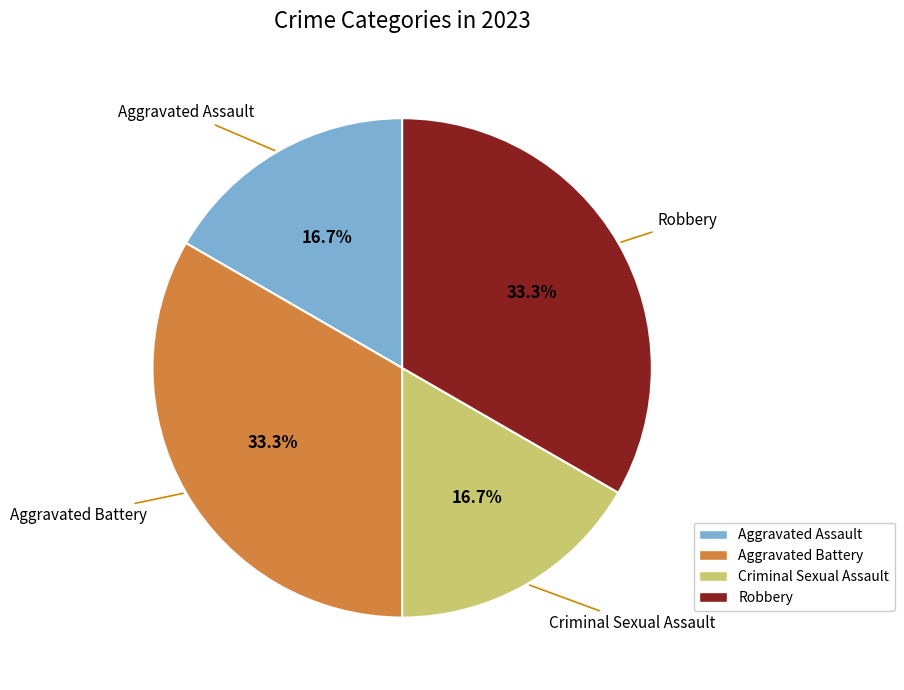

Which has a higher value, Aggravated Assault or Robbery?

Robbery